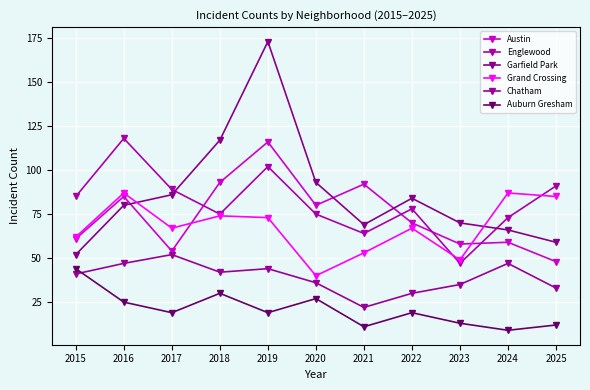

True or false: Austin and Grand Crossing intersect in this chart.

True